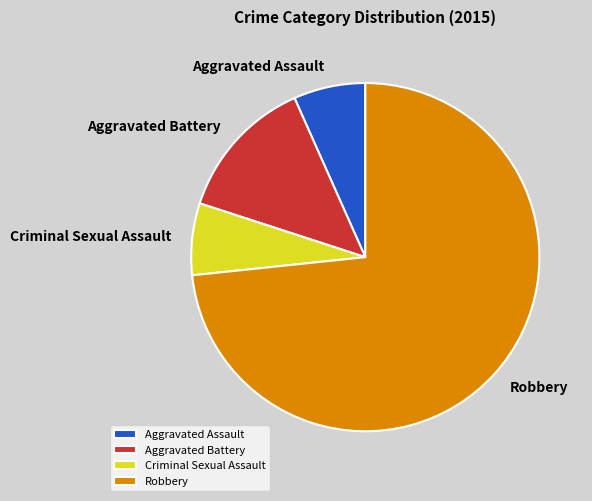

Approximately how many times larger is the value at Aggravated Battery compared to Aggravated Assault?

2.0